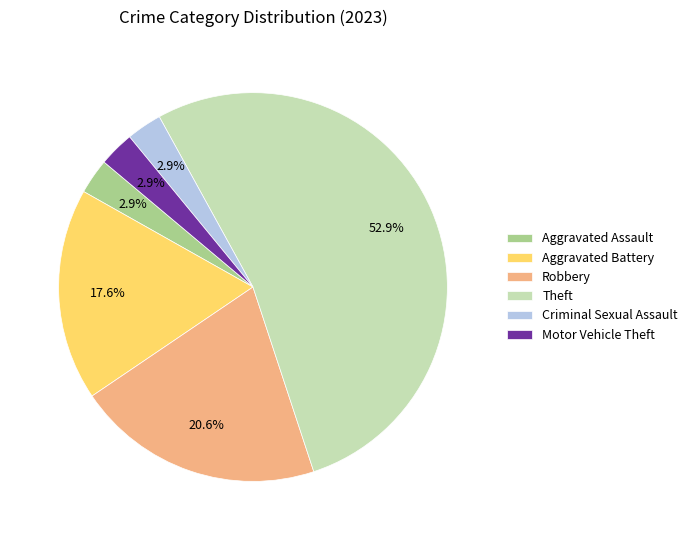

Combined, what portion of the pie is Robbery and Criminal Sexual Assault?

23.5%